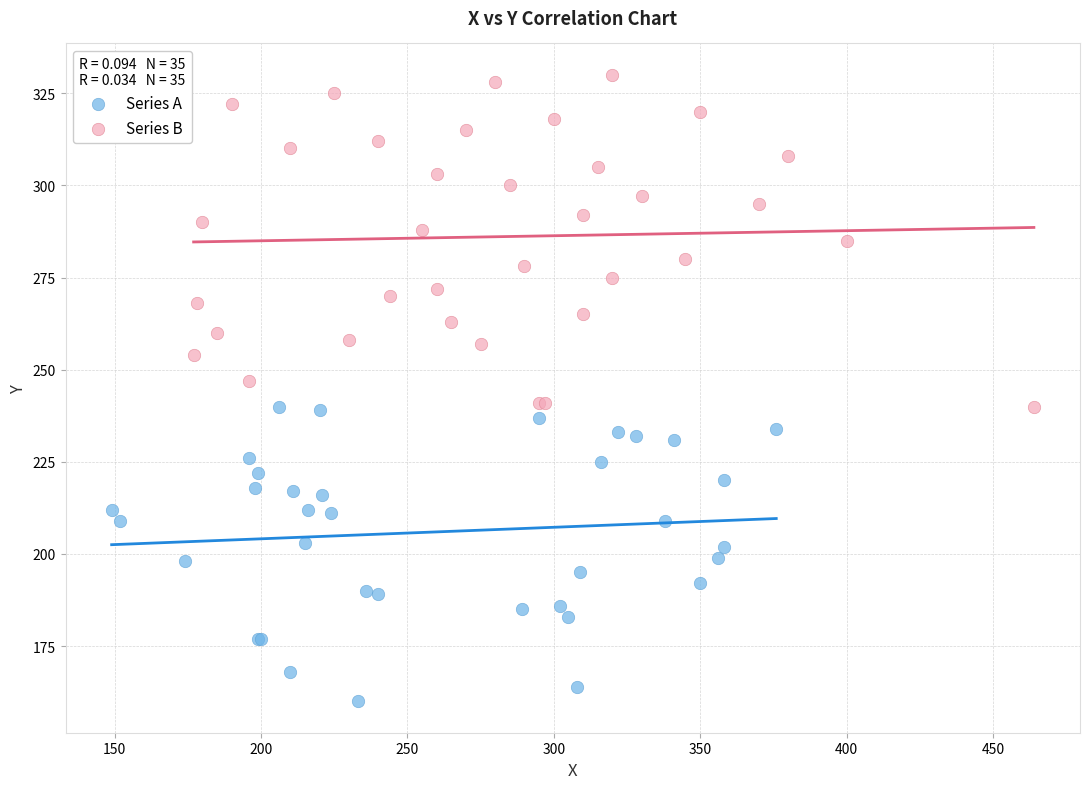

Which series has the widest spread of Y values?

Series B